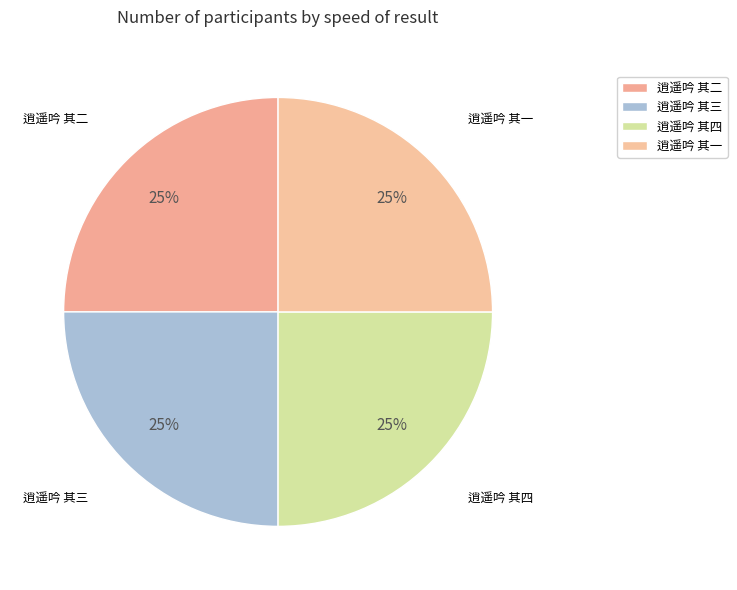

Is 逍遥吟 其一 the majority of the pie?

No